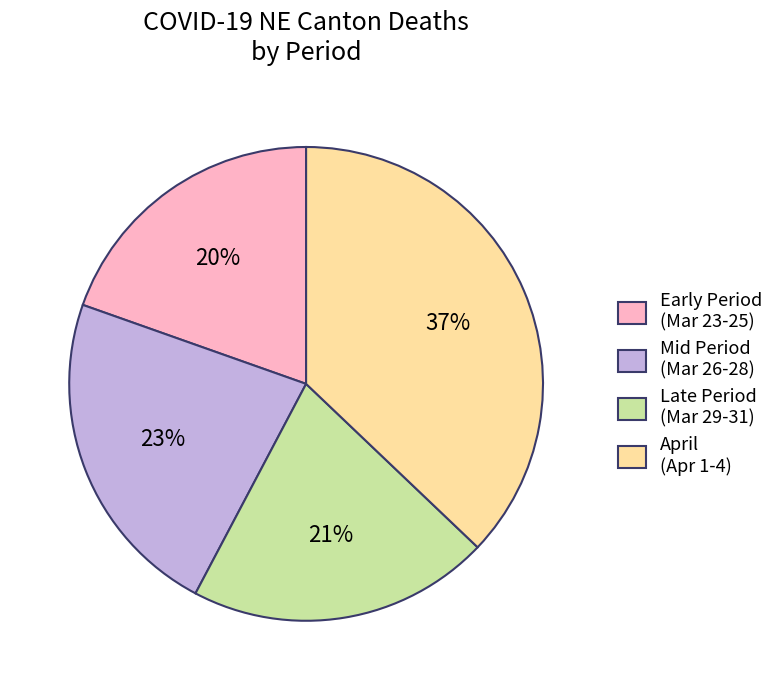

To the nearest percent, what is the average slice percentage?

25%